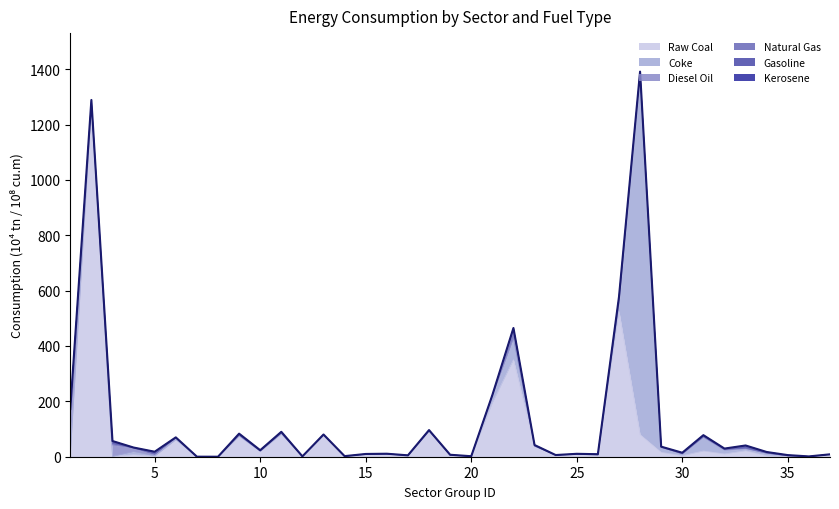

Does the chart display data point markers on the line(s)?

No